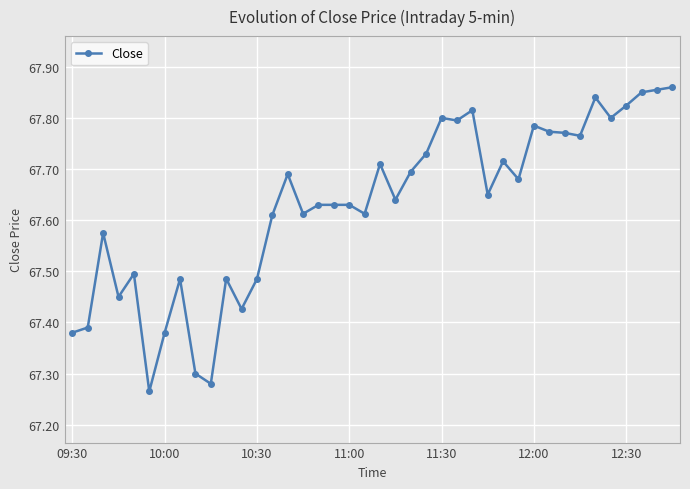

True or false: there are more than 0 points higher than both neighbors.

True